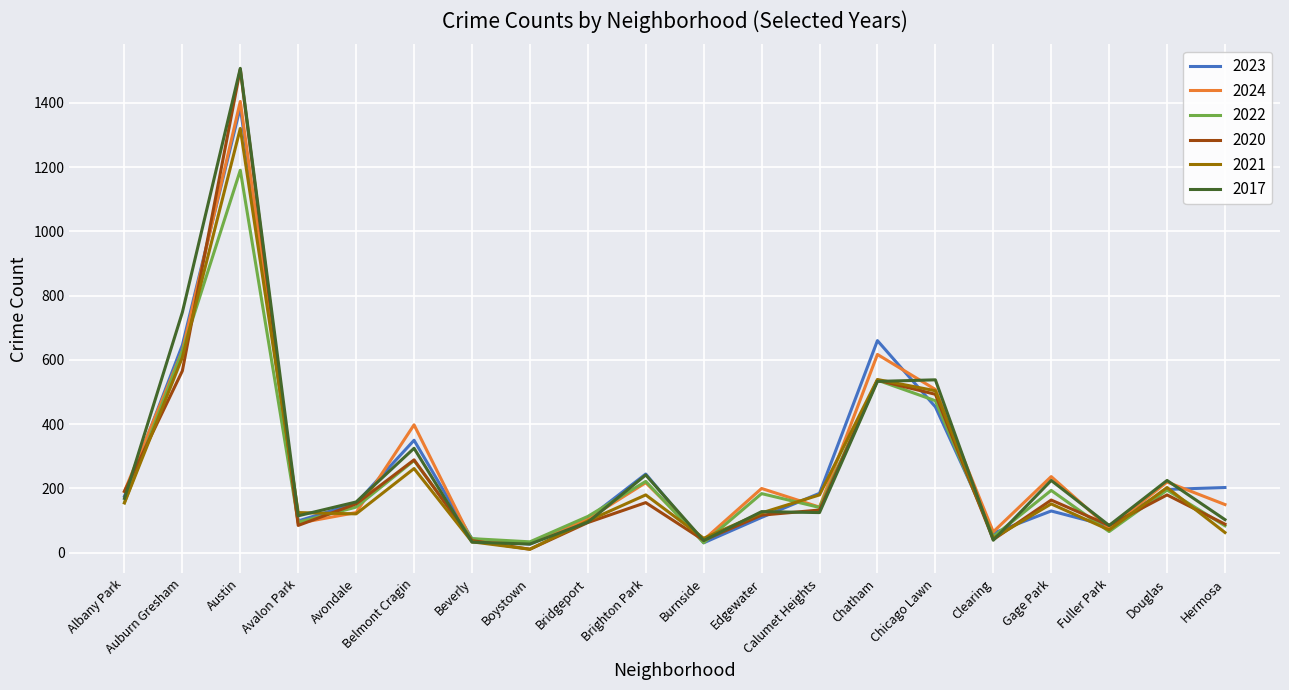

What position from the left is Edgewater?

12